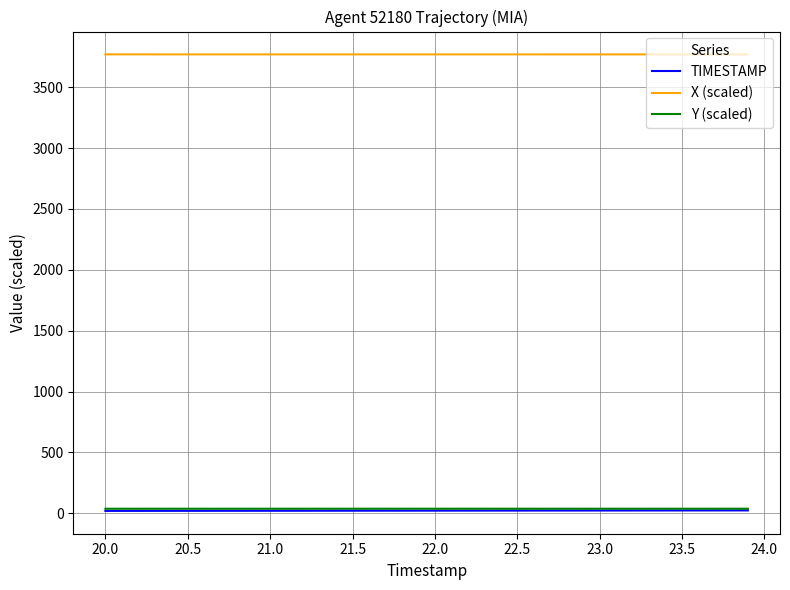

True or false: X (scaled) and TIMESTAMP intersect in this chart.

False